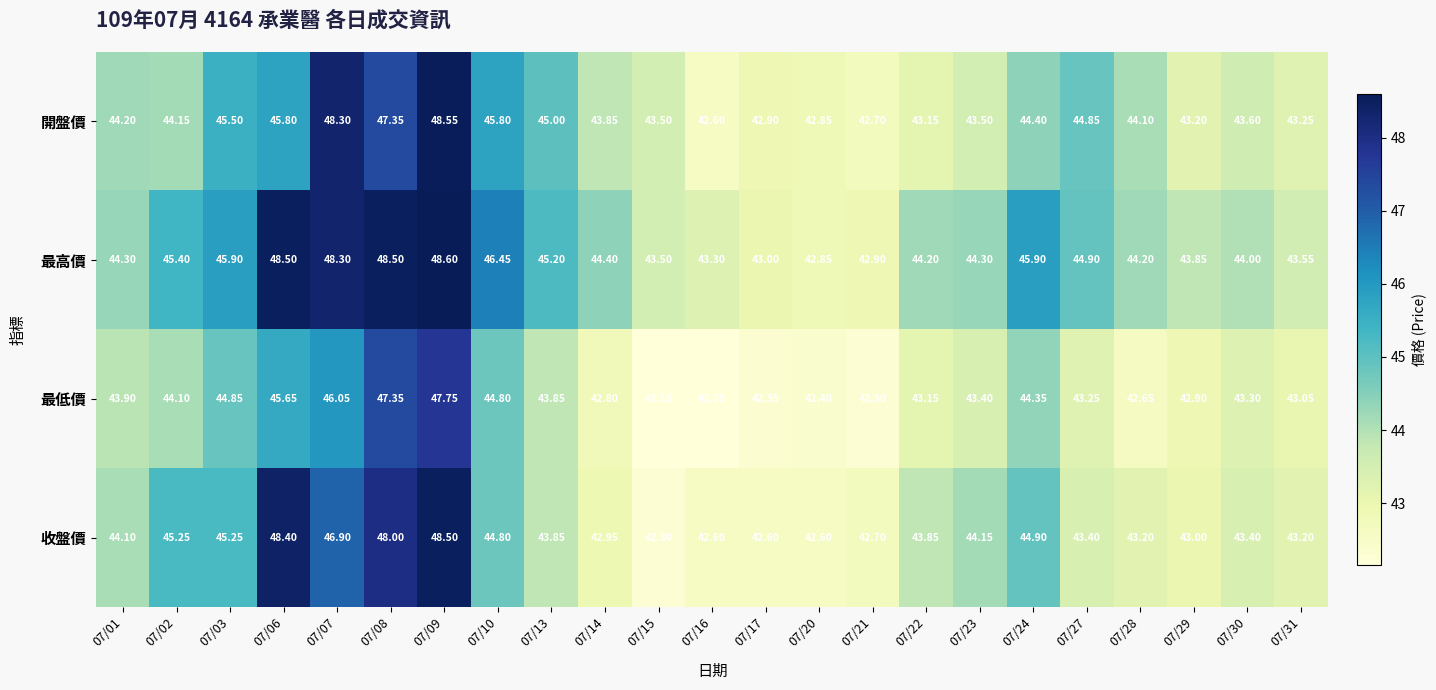

List the series in order of their peak value, lowest first.

最低價, 收盤價, 開盤價, 最高價